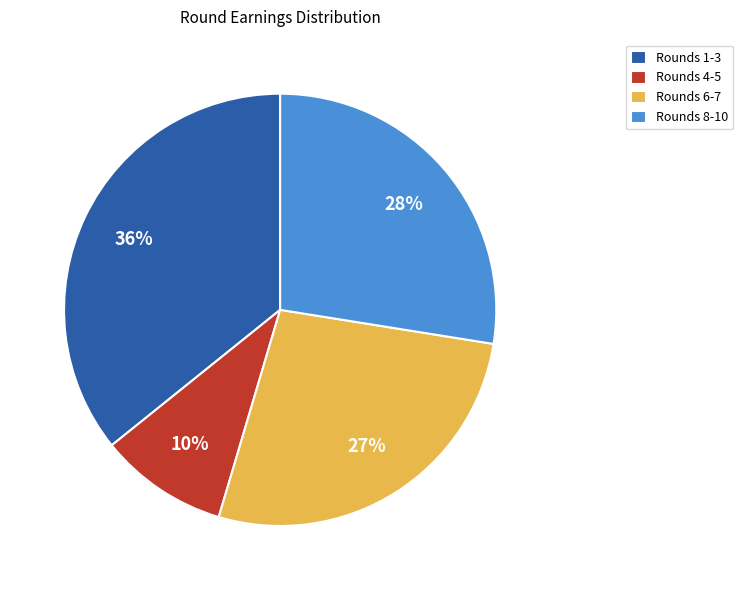

Is the sum of Rounds 8-10 and Rounds 1-3 greater than half?

Yes